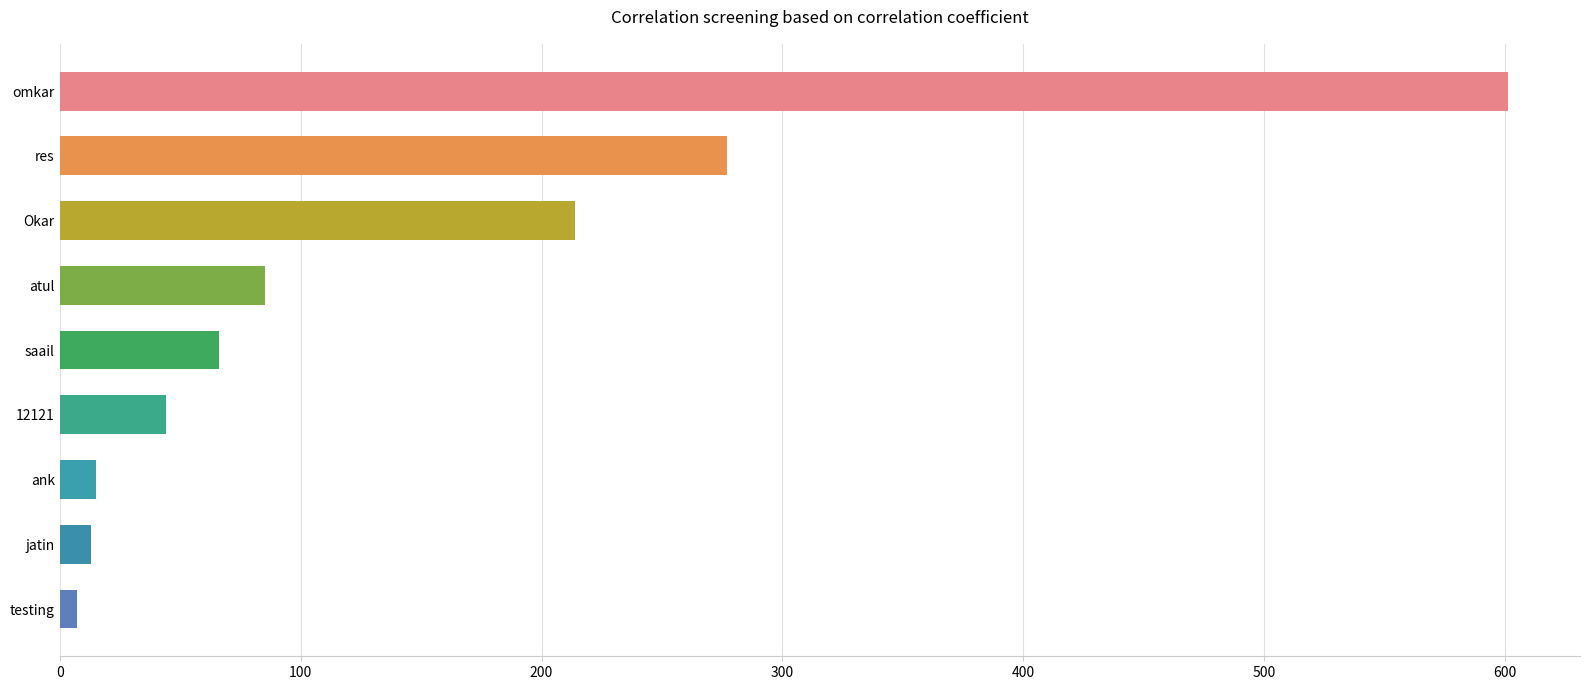

Between res and atul, which is larger?

res